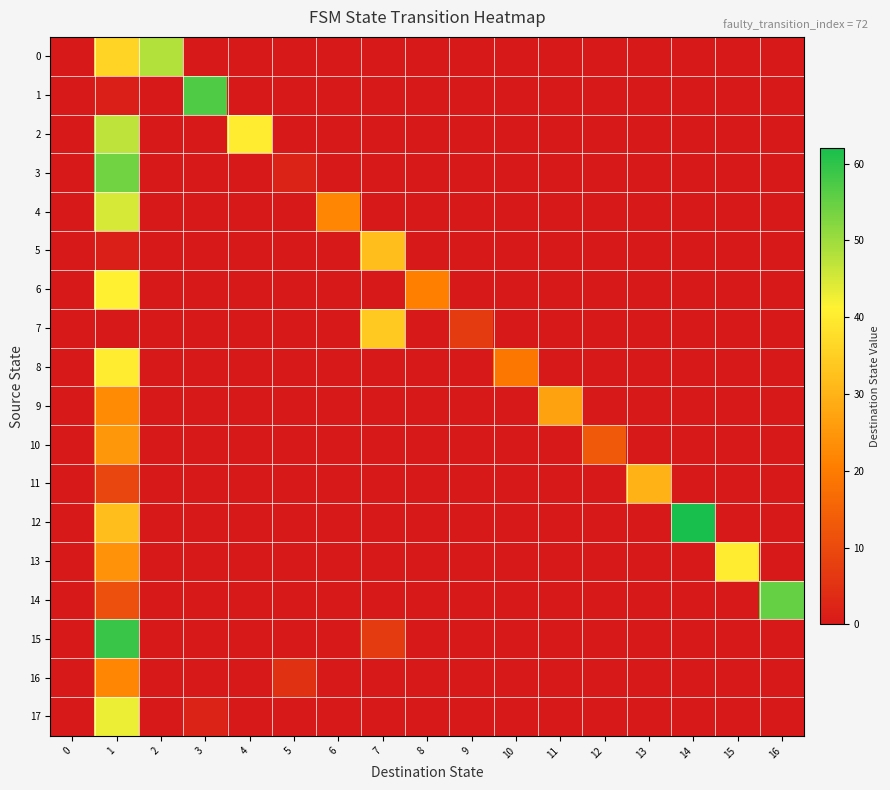

What is the difference between the highest and lowest values at 6?

22